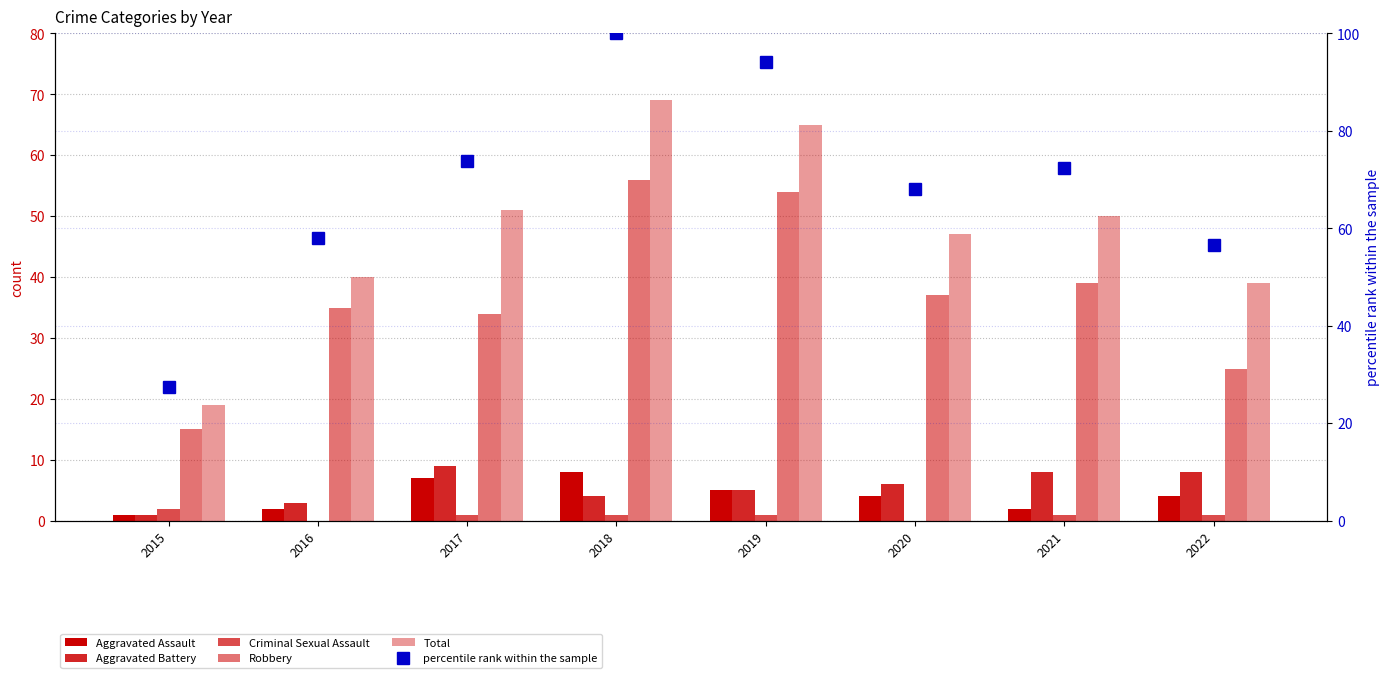

Reading left to right, extract all data points from this chart.

Aggravated Assault: 1.0	2.0	7.0	8.0	5.0	4.0	2.0	4.0
Aggravated Battery: 1.0	3.0	9.0	4.0	5.0	6.0	8.0	8.0
Criminal Sexual Assault: 2.0	0.0	1.0	1.0	1.0	0.0	1.0	1.0
Robbery: 15.0	35.0	34.0	56.0	54.0	37.0	39.0	25.0
Total: 19.0	40.0	51.0	69.0	65.0	47.0	50.0	39.0
percentile rank within the sample: 27.5	58.0	73.9	100.0	94.2	68.1	72.5	56.5